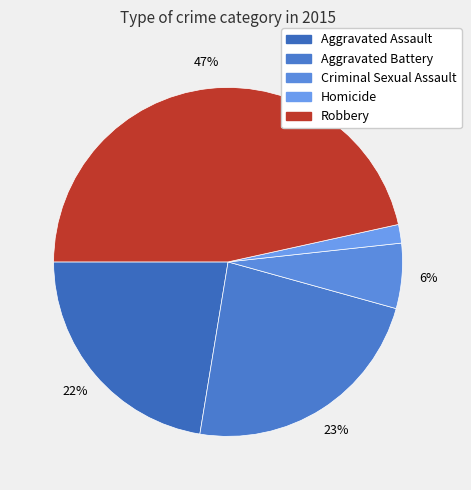

Is it true that Aggravated Assault is 28% of the pie?

False